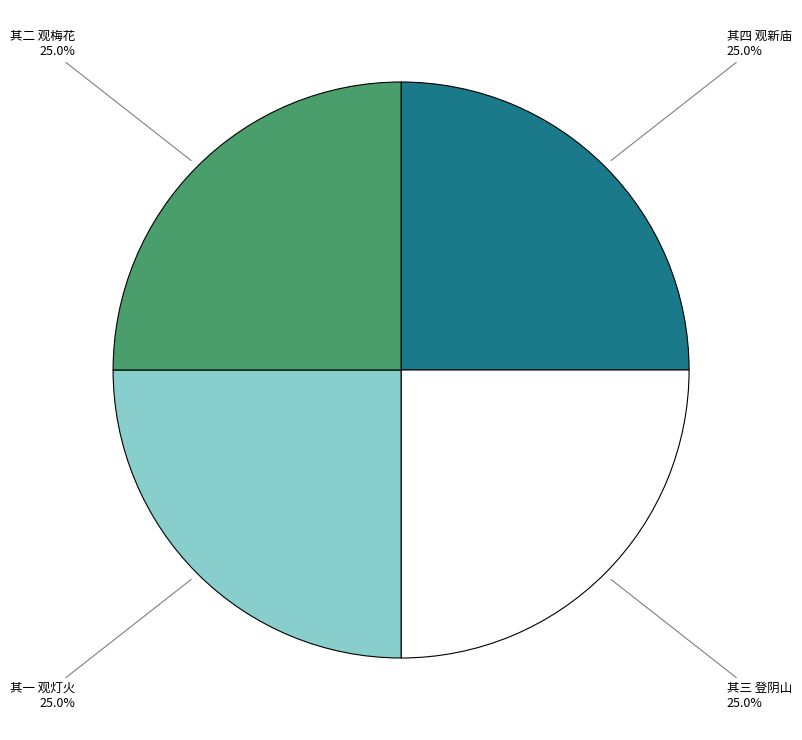

Is there a majority slice in this chart?

No